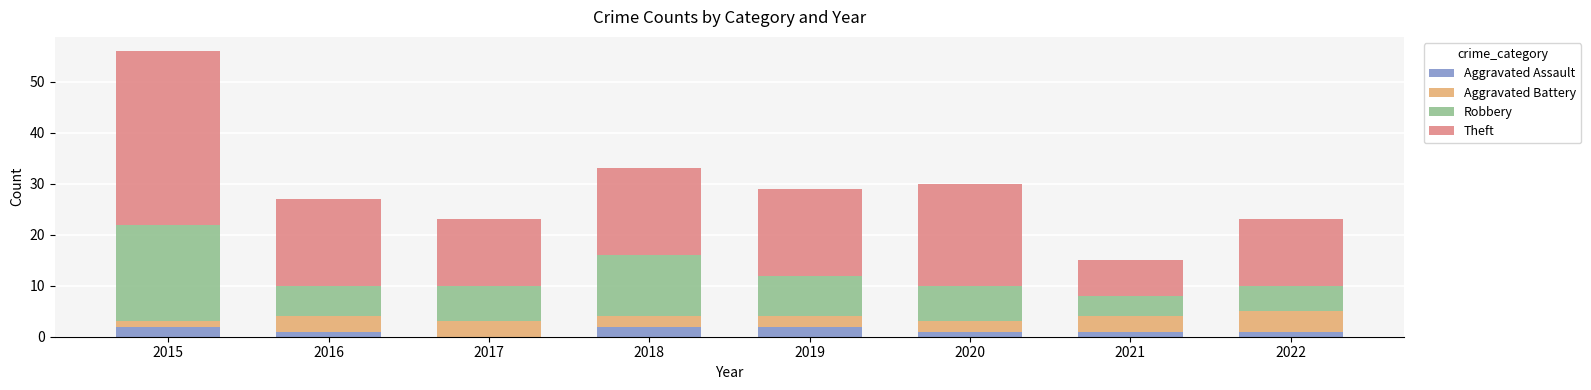

At which category is the sum across all series the highest?

2015